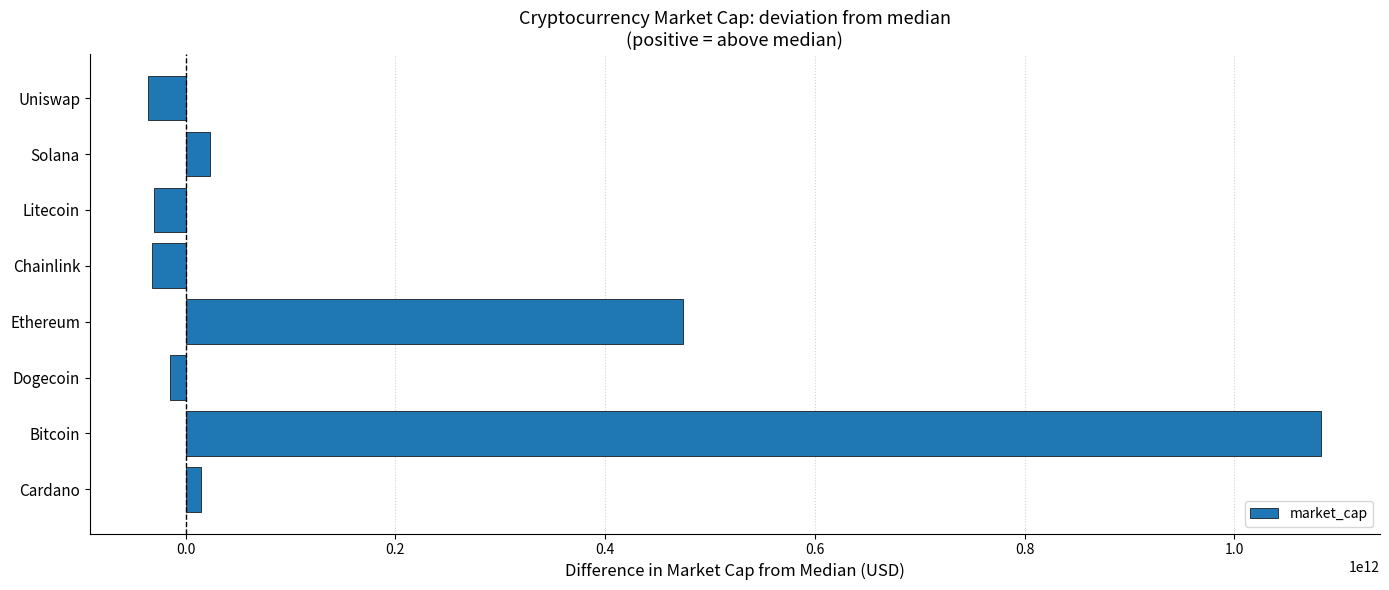

How many values are above zero?

4